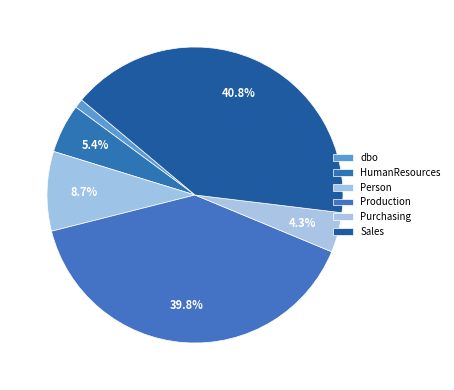

The HumanResources slice represents 17% of the pie. True or false?

False